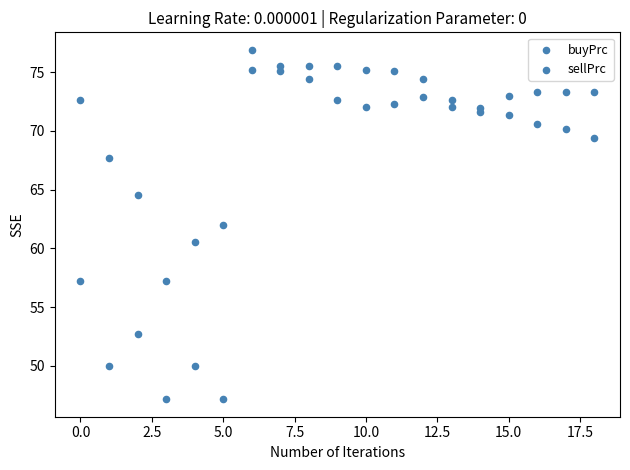

How many points are shown in the scatter plot?

38